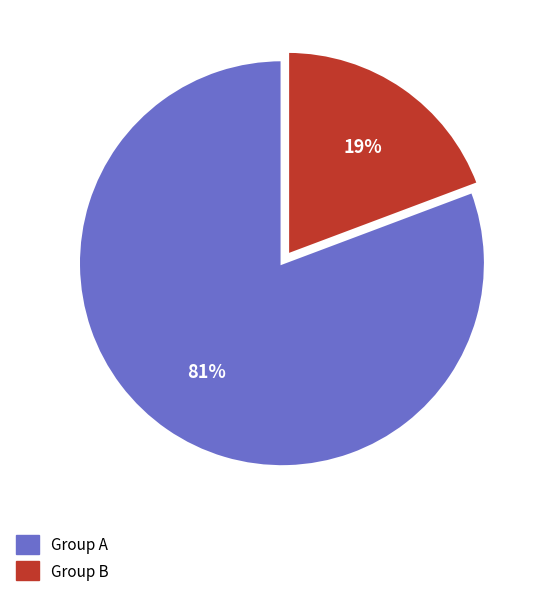

To the nearest percent, what is the average slice percentage?

50%